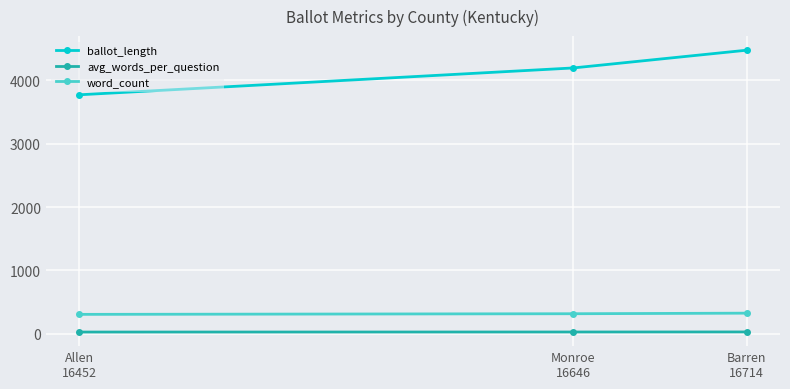

Rank the series at Allen
16452 from highest to lowest value.

ballot_length, word_count, avg_words_per_question